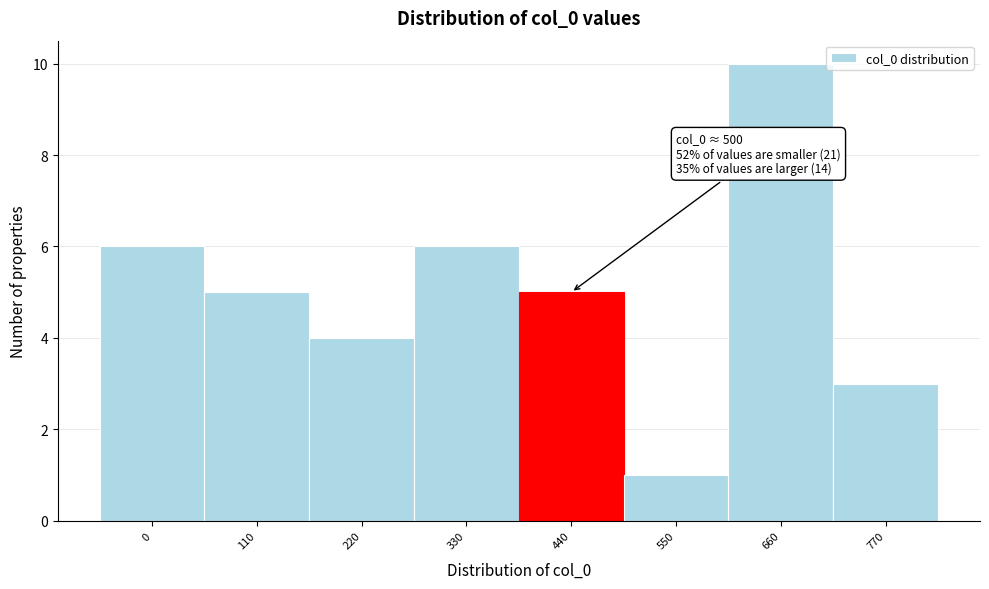

Reading right to left, list all the values displayed in this chart.

770=3	660=10	550=1	440=5	330=6	220=4	110=5	0=6